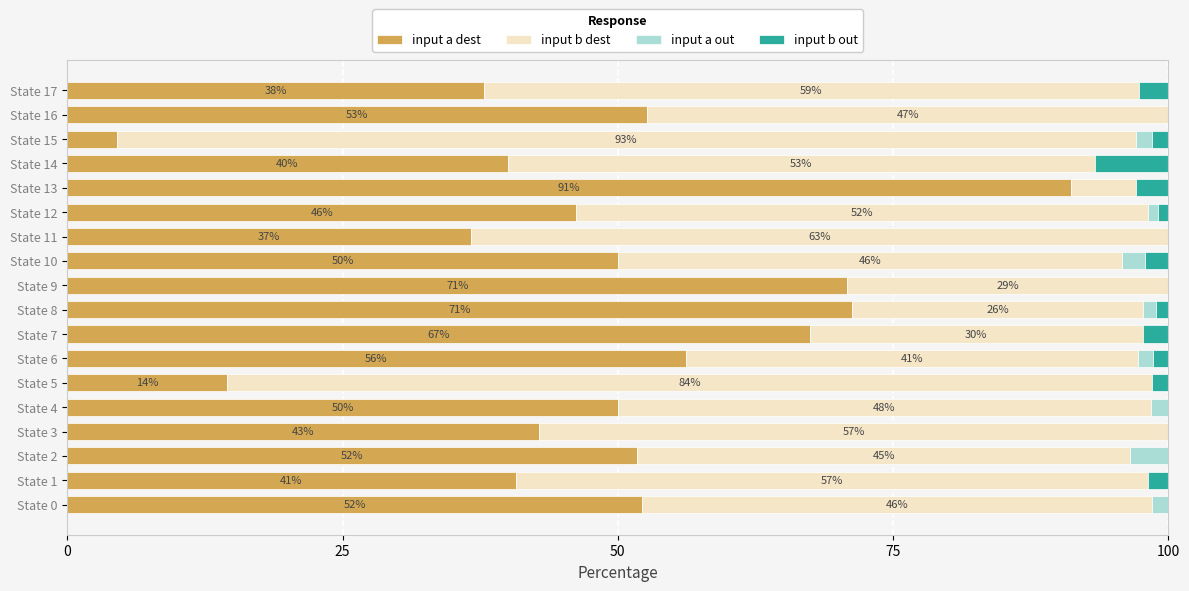

True or false: input a dest has a value of 117.0 at State 8.

False